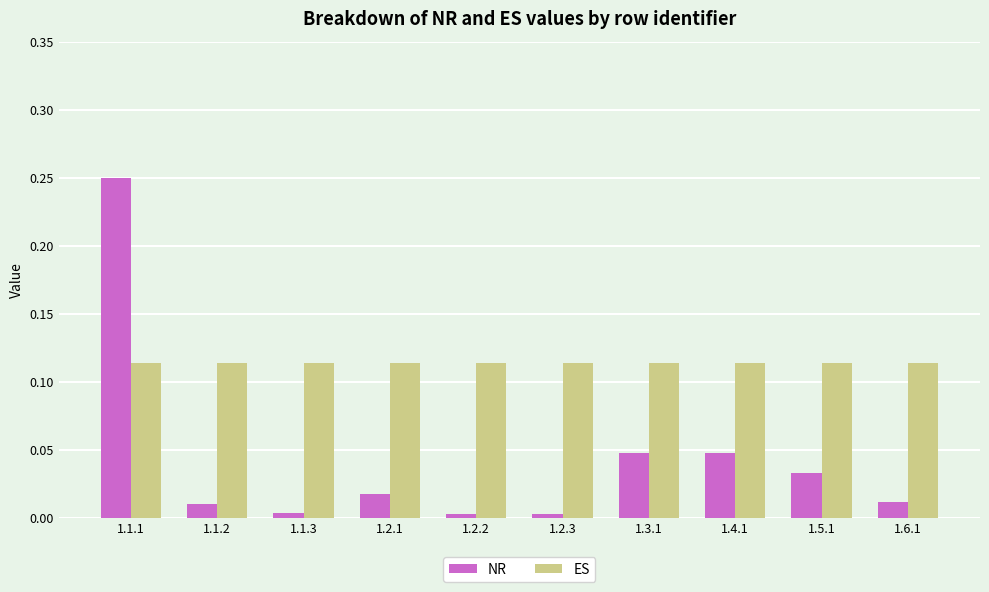

Rank the series by their maximum value, from highest to lowest.

NR, ES